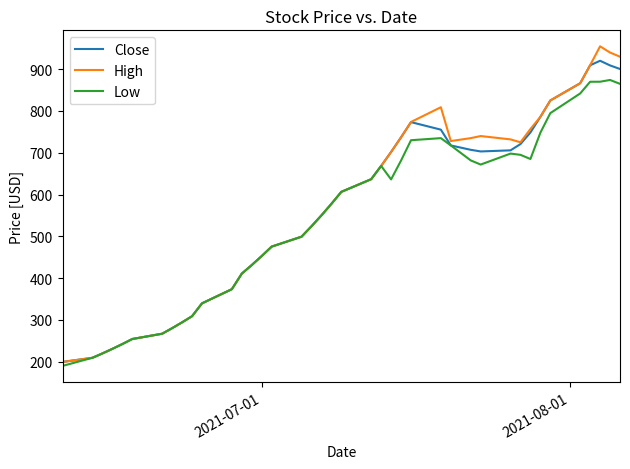

What is the minimum value for Close?

199.1